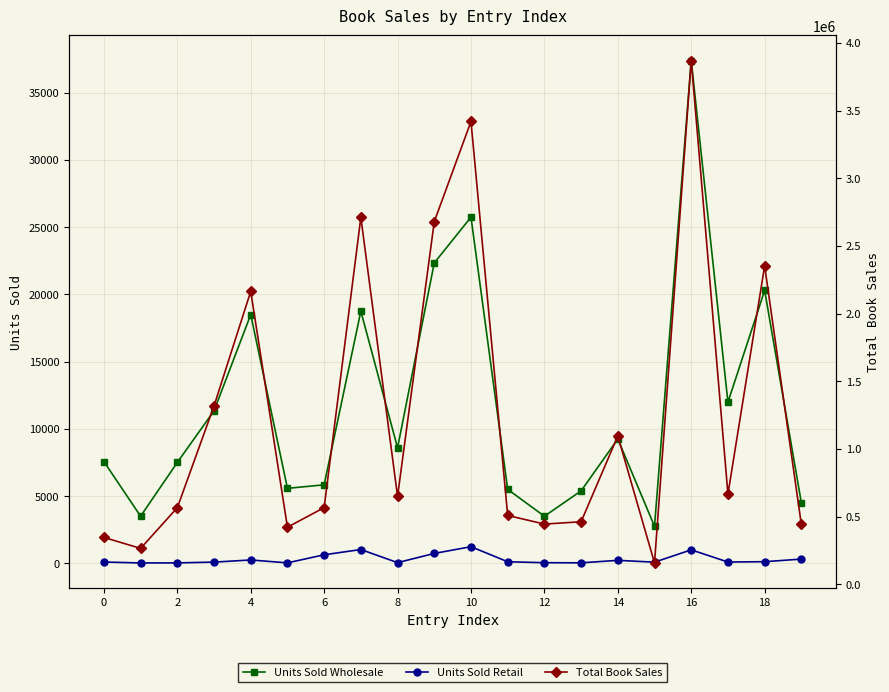

How many data points in Units Sold Retail are less than 114?

10